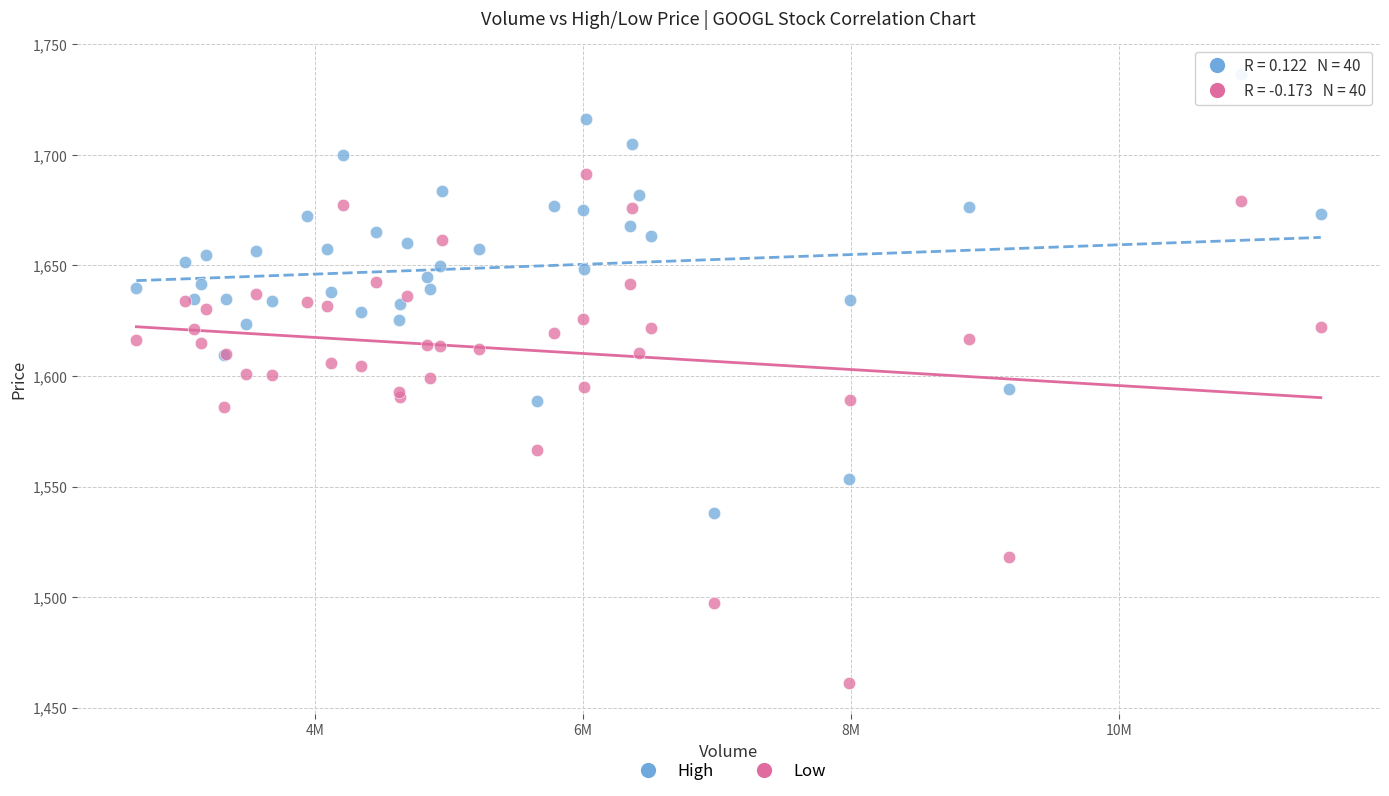

Which series reaches the maximum Y coordinate?

High